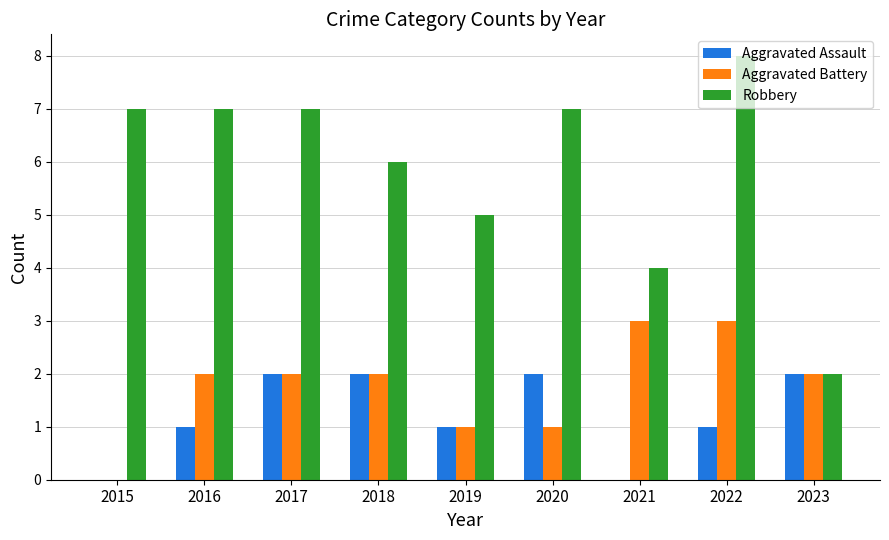

Is it true that Robbery equals 7 at 2016?

True